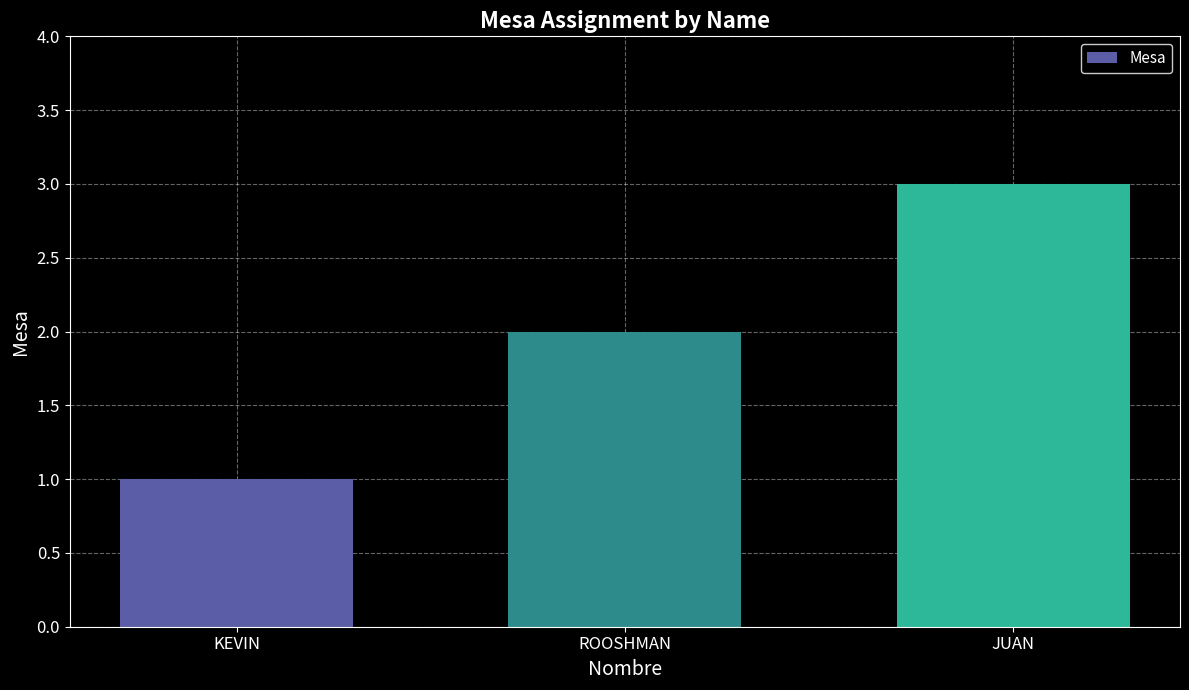

True or false: the data shows 0 at KEVIN.

False